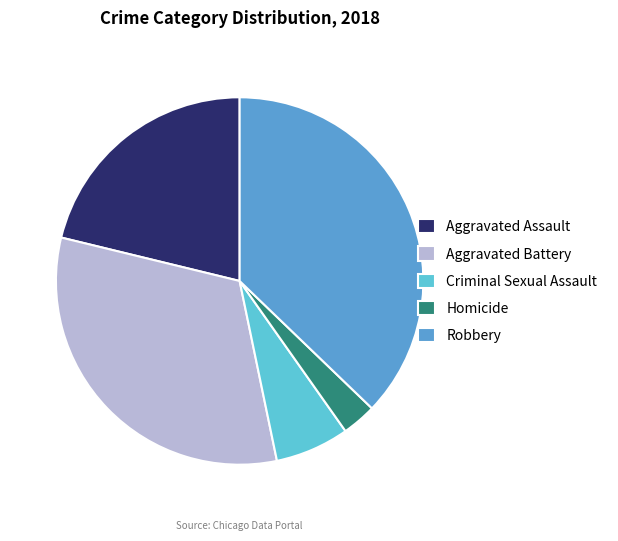

Which category has the biggest portion of the pie?

Robbery